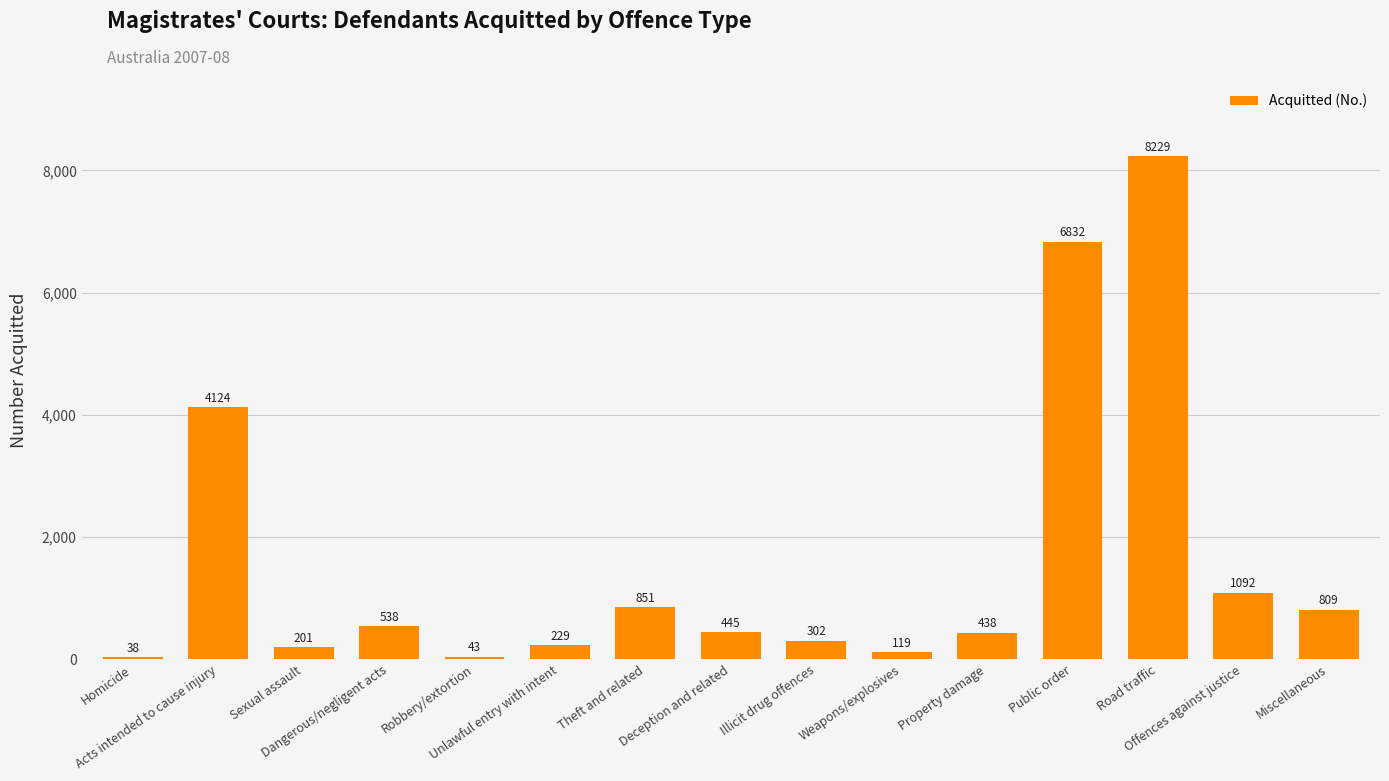

How many series are shown in this chart?

1